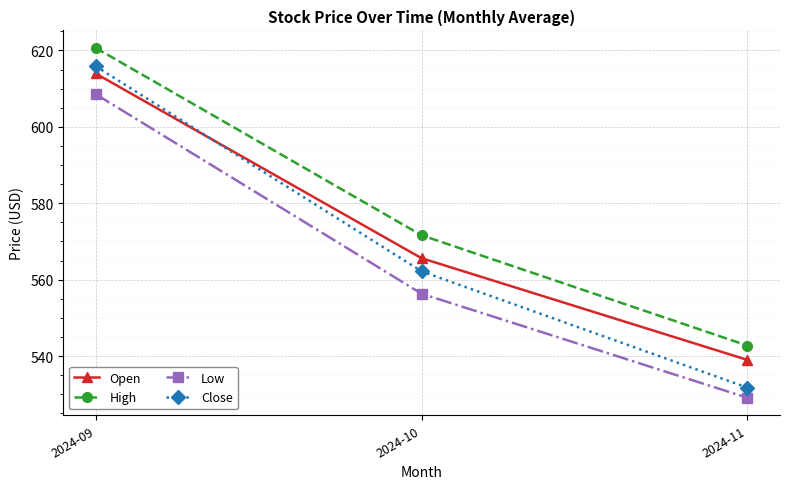

Rank the categories by Open value from lowest to highest.

2024-11, 2024-10, 2024-09